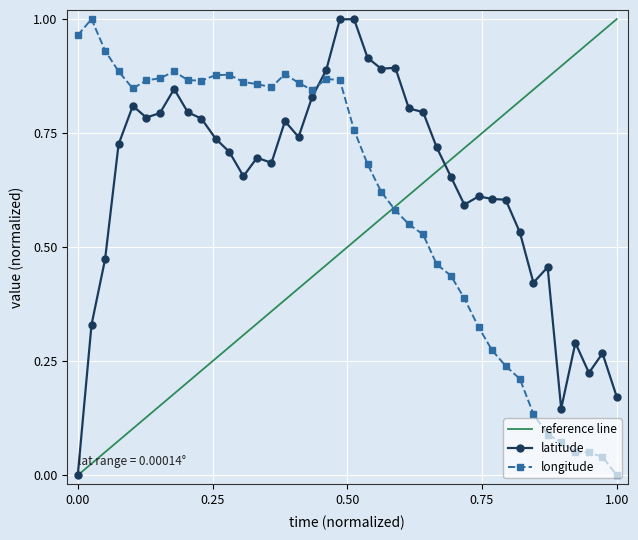

At which label does longitude reach its minimum?

1.00